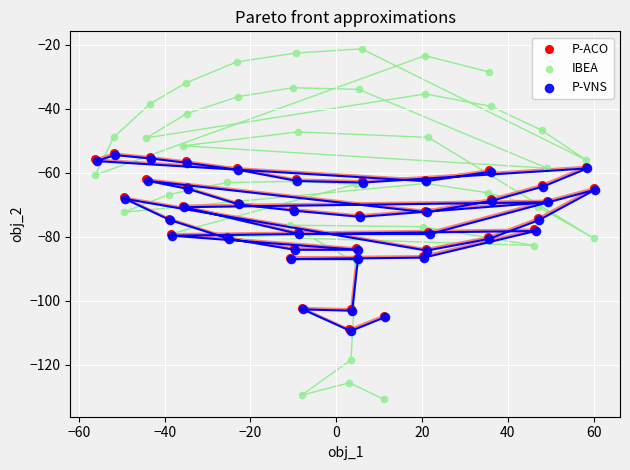

Which series contains the highest Y value?

IBEA